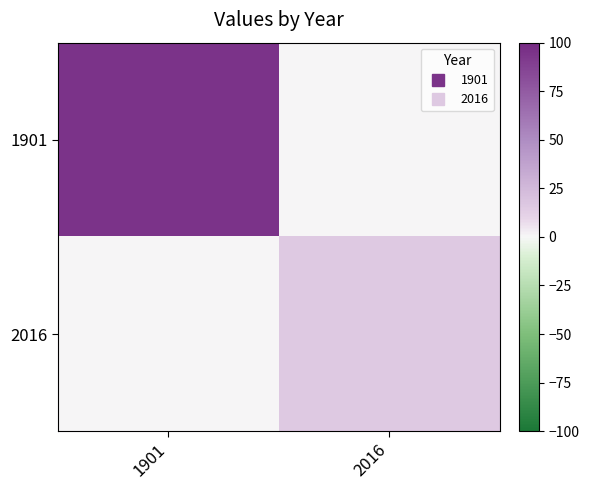

Which has a higher value, 2016 or 1901?

1901